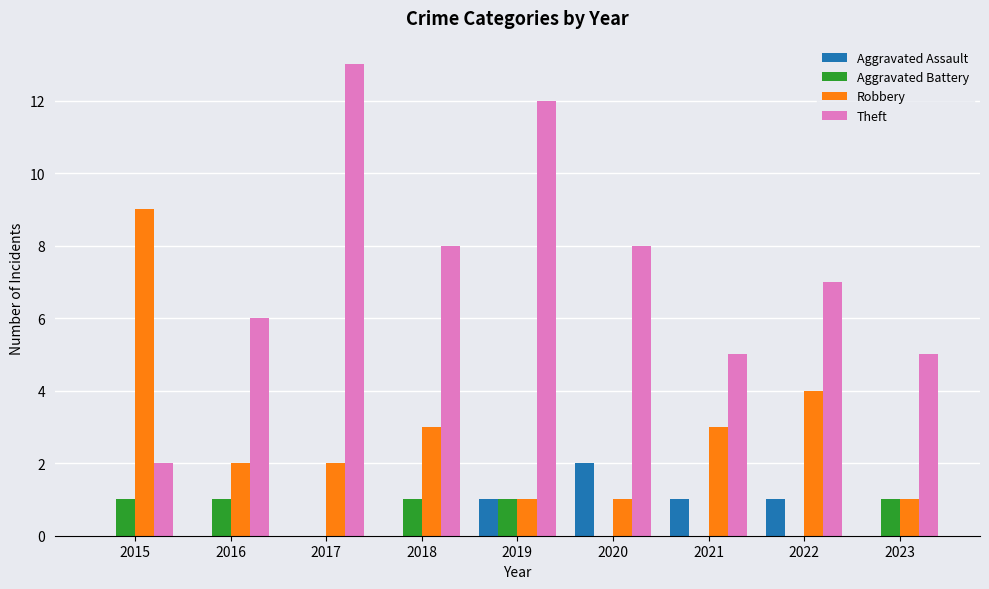

Reading left to right, transcribe all the data shown in this chart.

Aggravated Assault: 2015=0	2016=0	2017=0	2018=0	2019=1	2020=2	2021=1	2022=1	2023=0
Aggravated Battery: 2015=1	2016=1	2017=0	2018=1	2019=1	2020=0	2021=0	2022=0	2023=1
Robbery: 2015=9	2016=2	2017=2	2018=3	2019=1	2020=1	2021=3	2022=4	2023=1
Theft: 2015=2	2016=6	2017=13	2018=8	2019=12	2020=8	2021=5	2022=7	2023=5